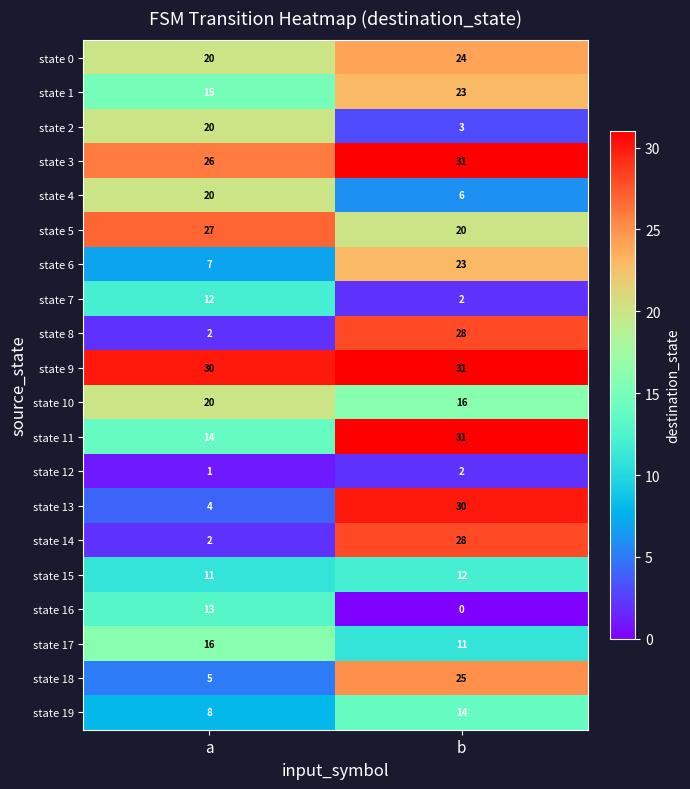

Which category has the lowest value across all series?

b